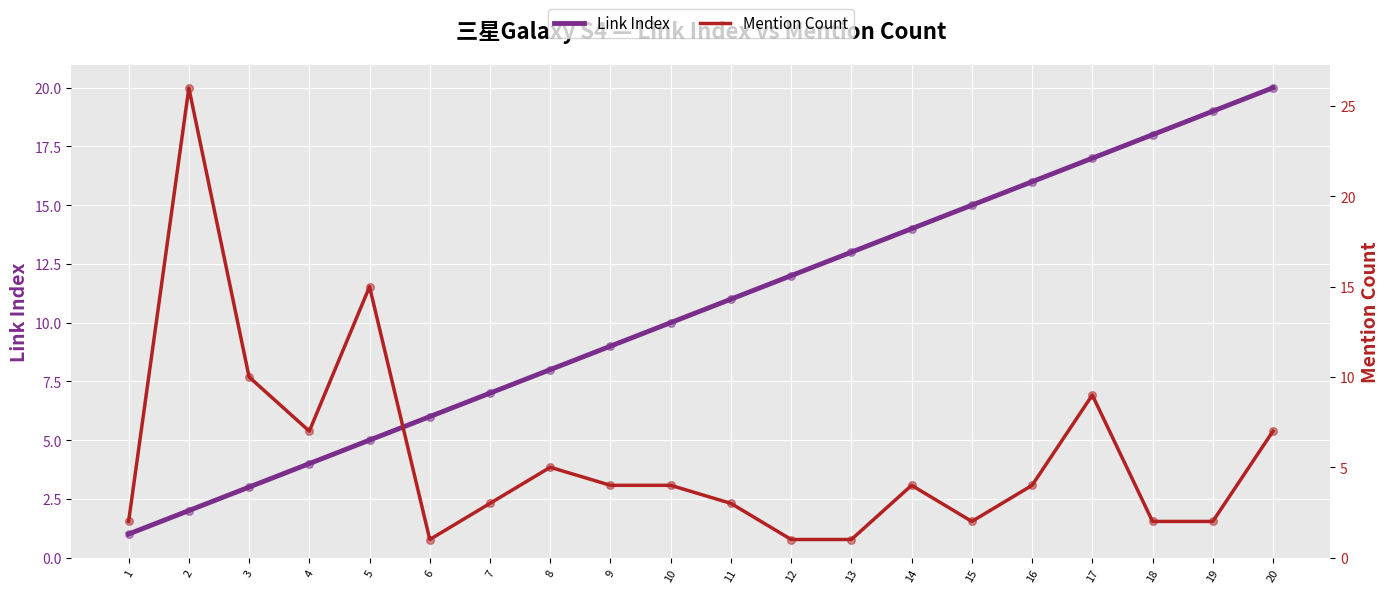

Is the value of Mention Count at 9 greater than the value of Link Index at 19?

No